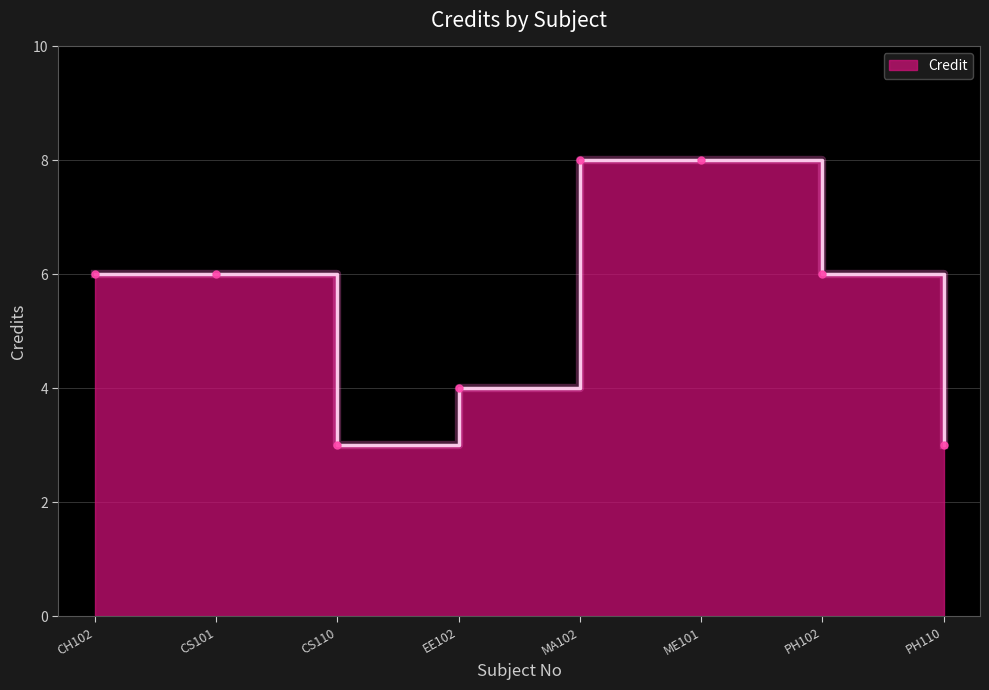

Reading left to right, list all the values displayed in this chart.

CH102=6	CS101=6	CS110=3	EE102=4	MA102=8	ME101=8	PH102=6	PH110=3